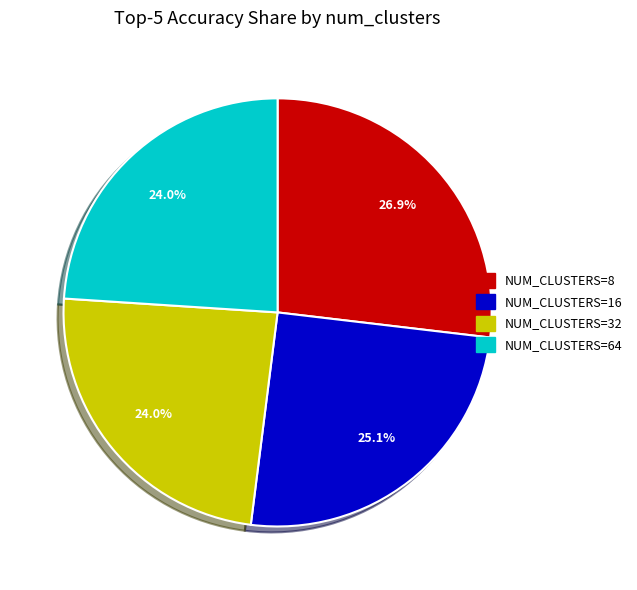

Is there any slice that represents more than half of the pie?

No